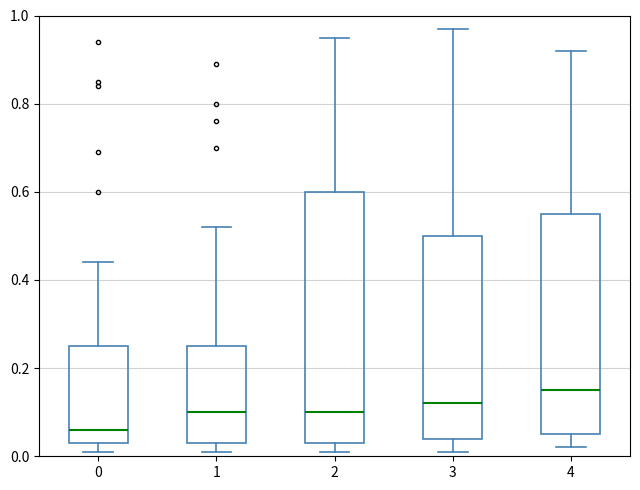

Reading left to right, read every box against the y-axis: the position of its median line, the range the box covers, and the ends of its whiskers. The values are not printed on the chart, so give them approximately, as read against the axis.

0: median 0.06, box 0.04 to 0.26, whiskers 0.02 to 0.44
1: median 0.10, box 0.04 to 0.26, whiskers 0.02 to 0.52
2: median 0.10, box 0.04 to 0.60, whiskers 0.02 to 0.96
3: median 0.12, box 0.04 to 0.50, whiskers 0.02 to 0.98
4: median 0.16, box 0.06 to 0.56, whiskers 0.02 to 0.92